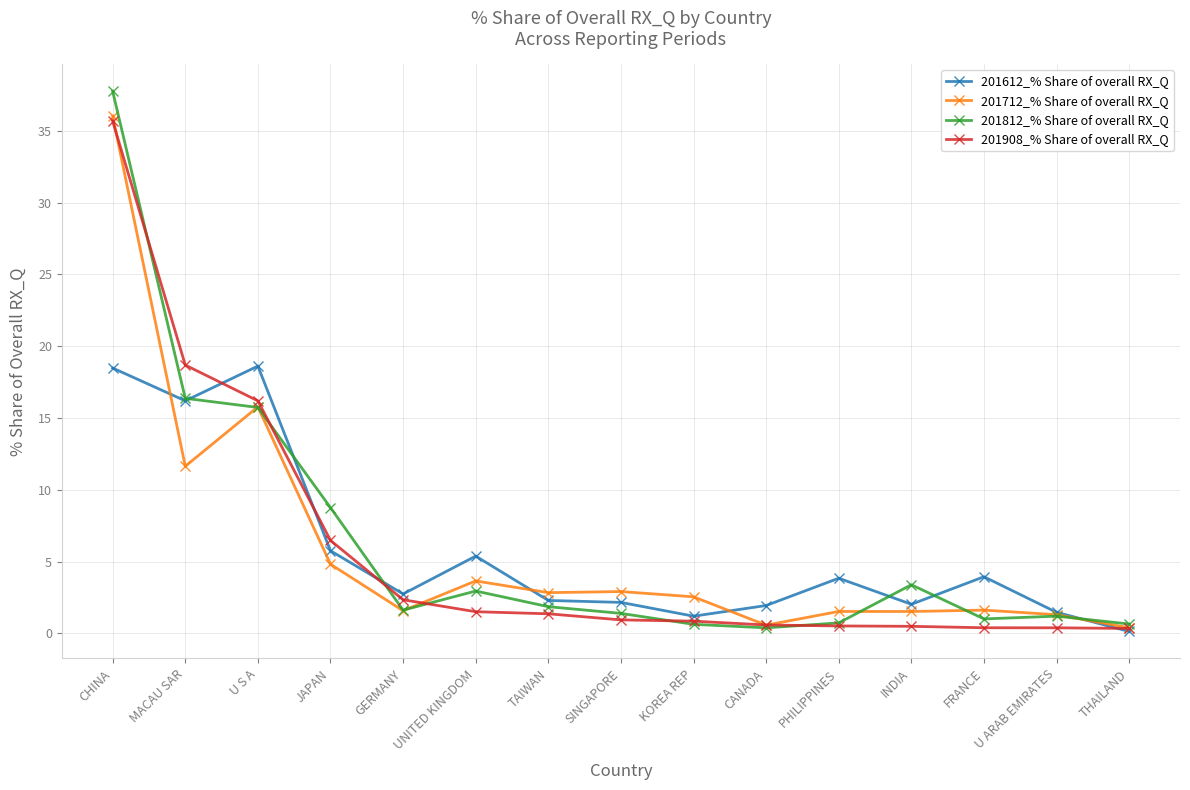

What is the average value of the 201812_% Share of overall RX_Q series?

6.3